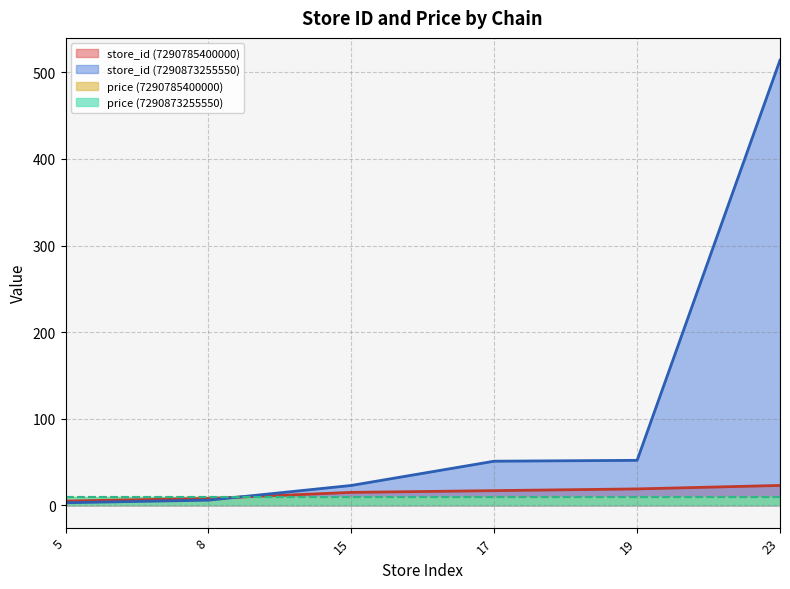

What is the value of the price point at the 8th from the left?

9.9